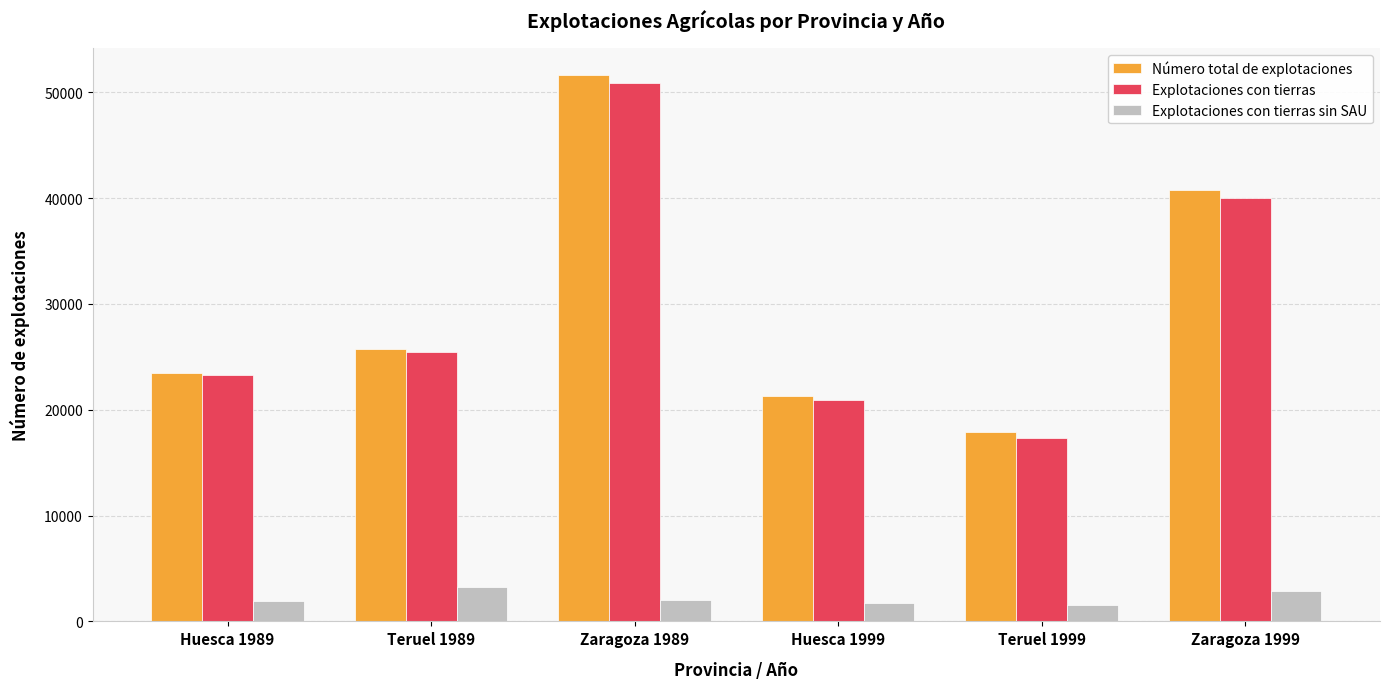

How many data points does each series have?

6